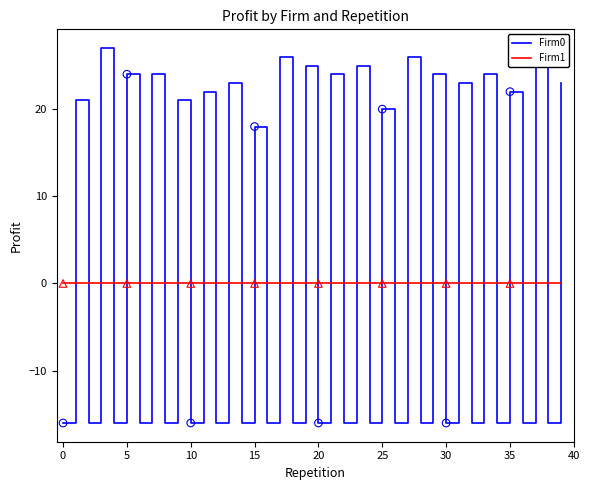

Which series has the largest total across all categories?

Firm0